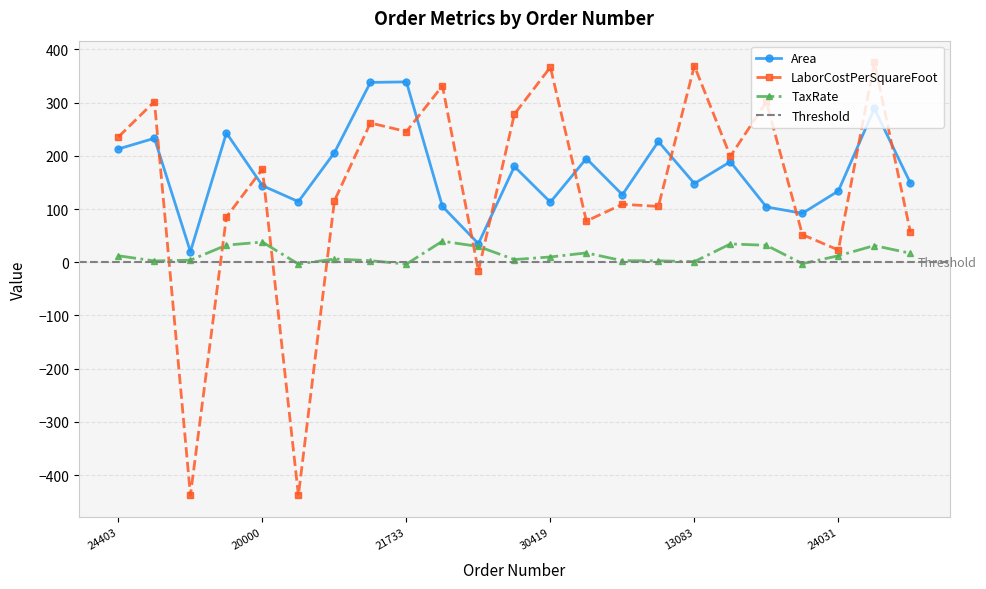

How many values in TaxRate are below zero?

3